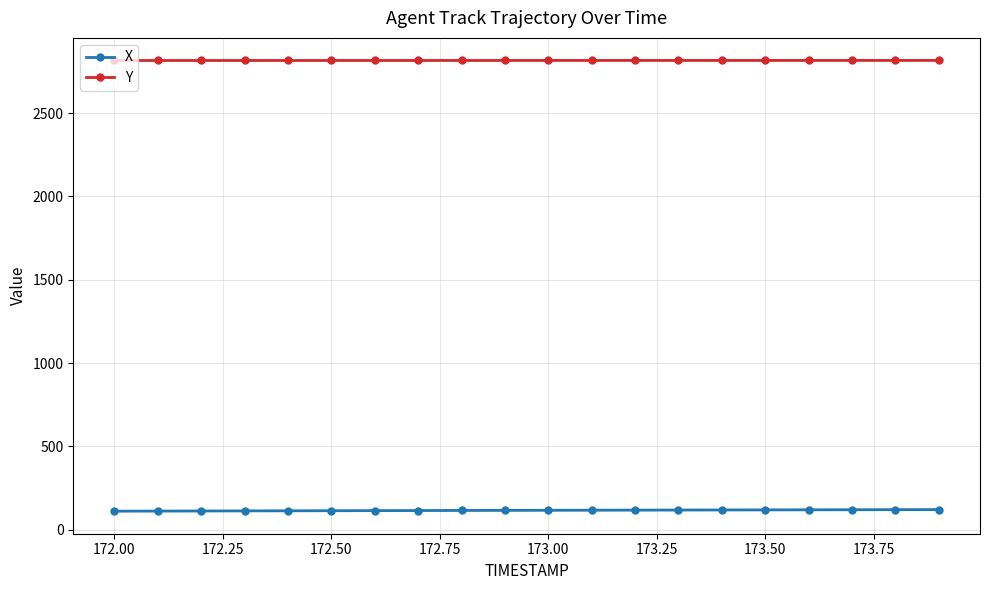

True or false: Y and X intersect in this chart.

False